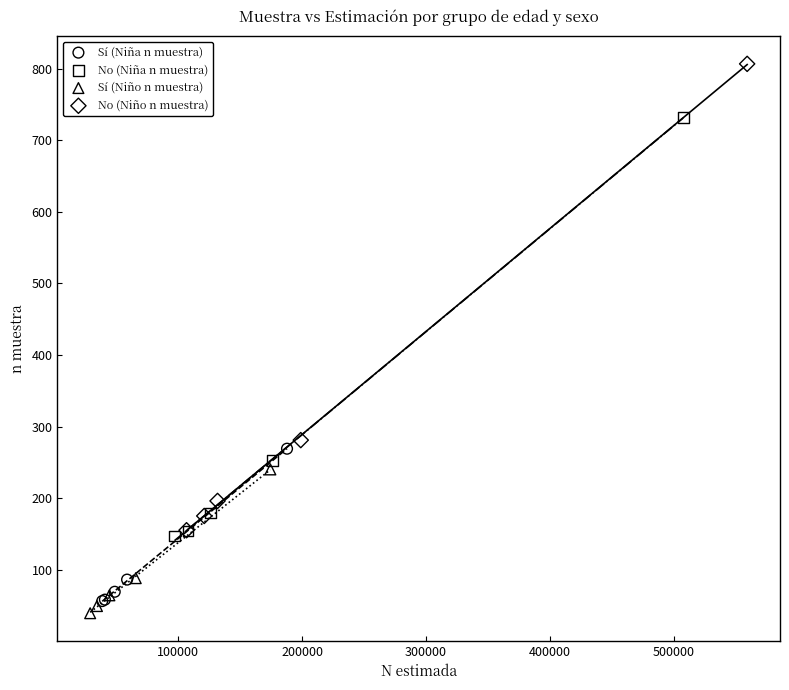

What are all the series names shown in the legend?

Sí (Niña n muestra), No (Niña n muestra), Sí (Niño n muestra), No (Niño n muestra)